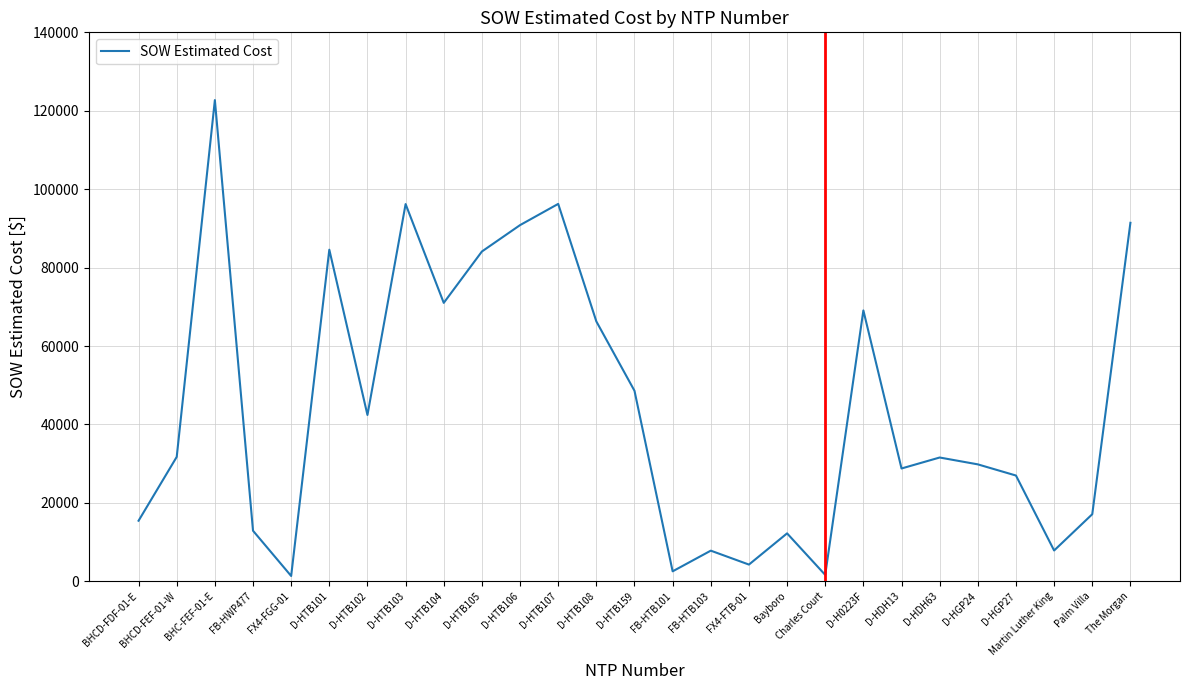

At which label does the data first exceed 31560?

BHCD-FEF-01-W